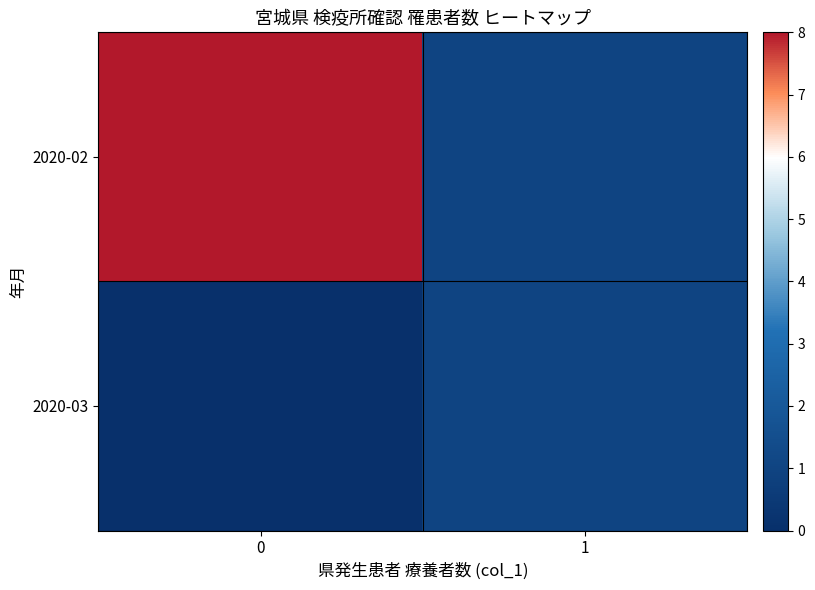

Reading right to left, transcribe all the data shown in this chart.

2020-02: 1=1	0=8
2020-03: 1=1	0=0